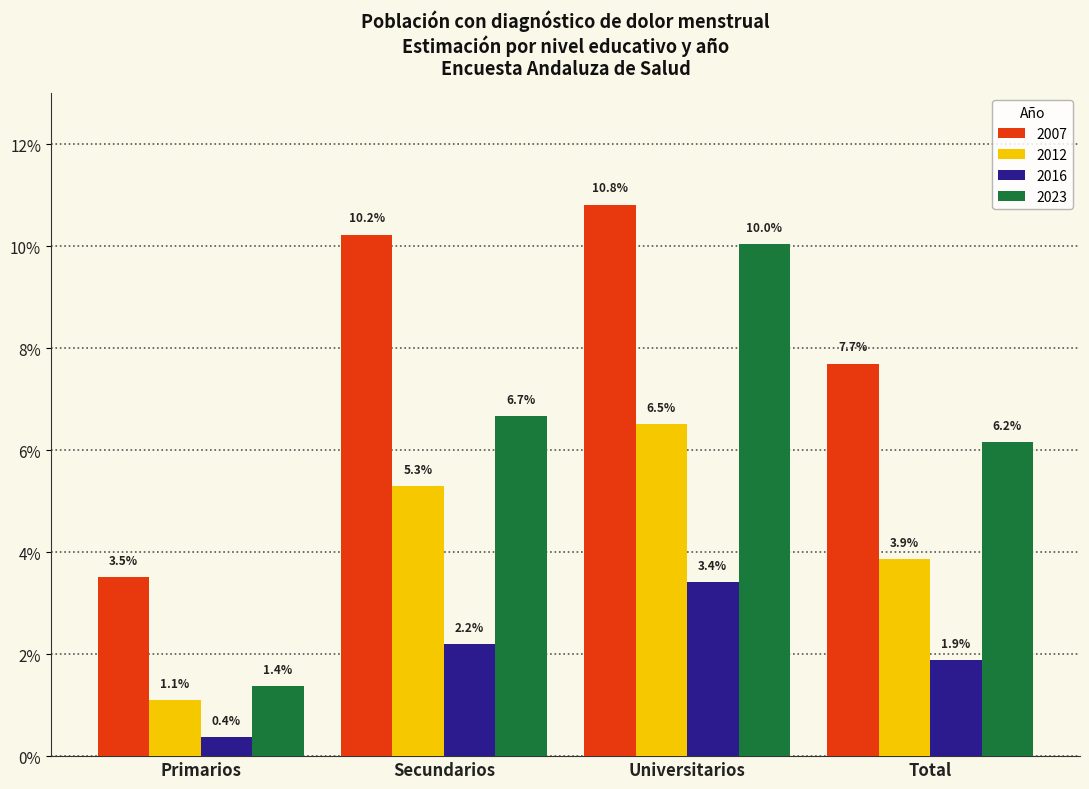

Are the bars grouped side by side (vs. stacked)?

Yes